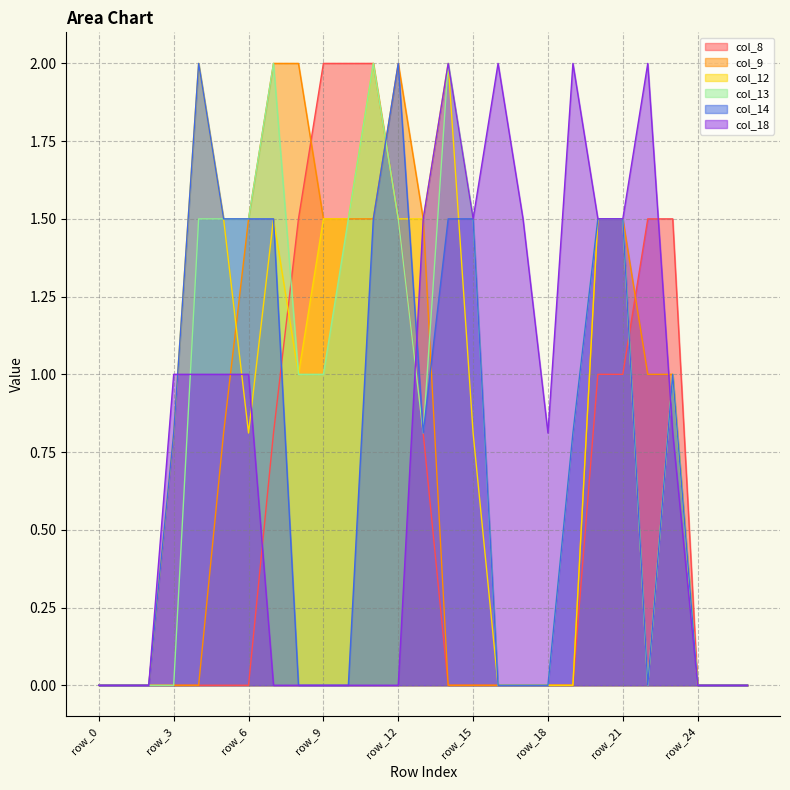

Between row_20 and row_23, which is larger?

row_23